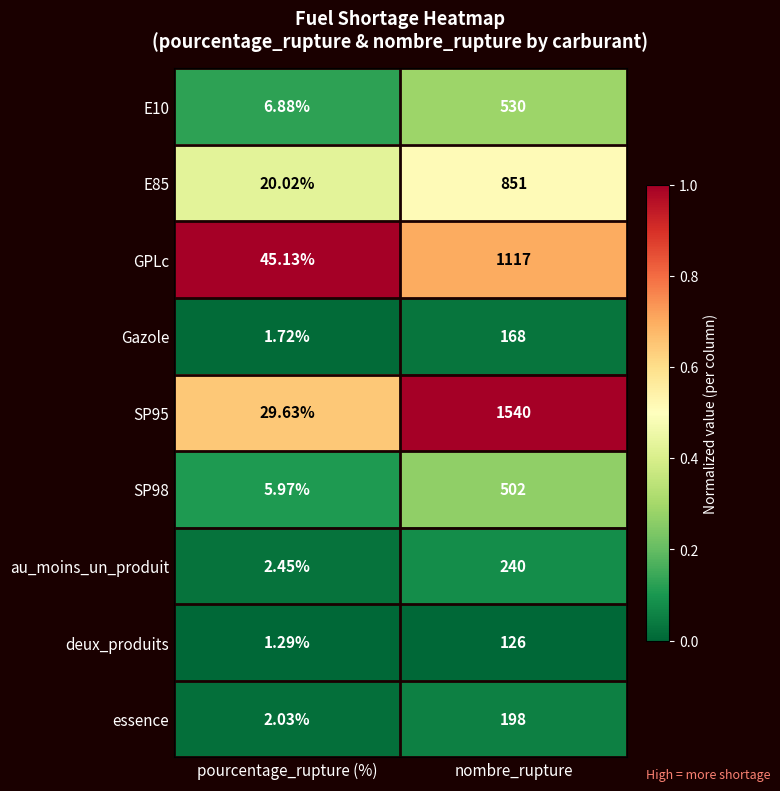

Which series changed the most between pourcentage_rupture (%) and nombre_rupture?

SP95